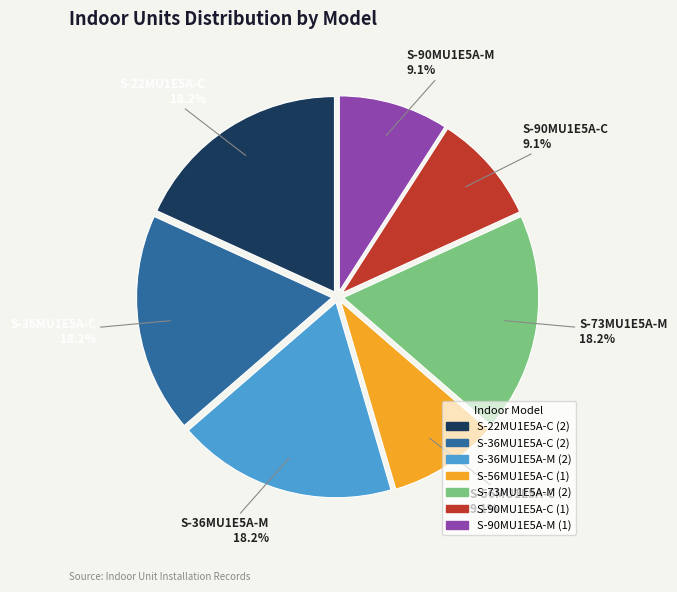

What portion of the pie excludes S-73MU1E5A-M?

81.8%